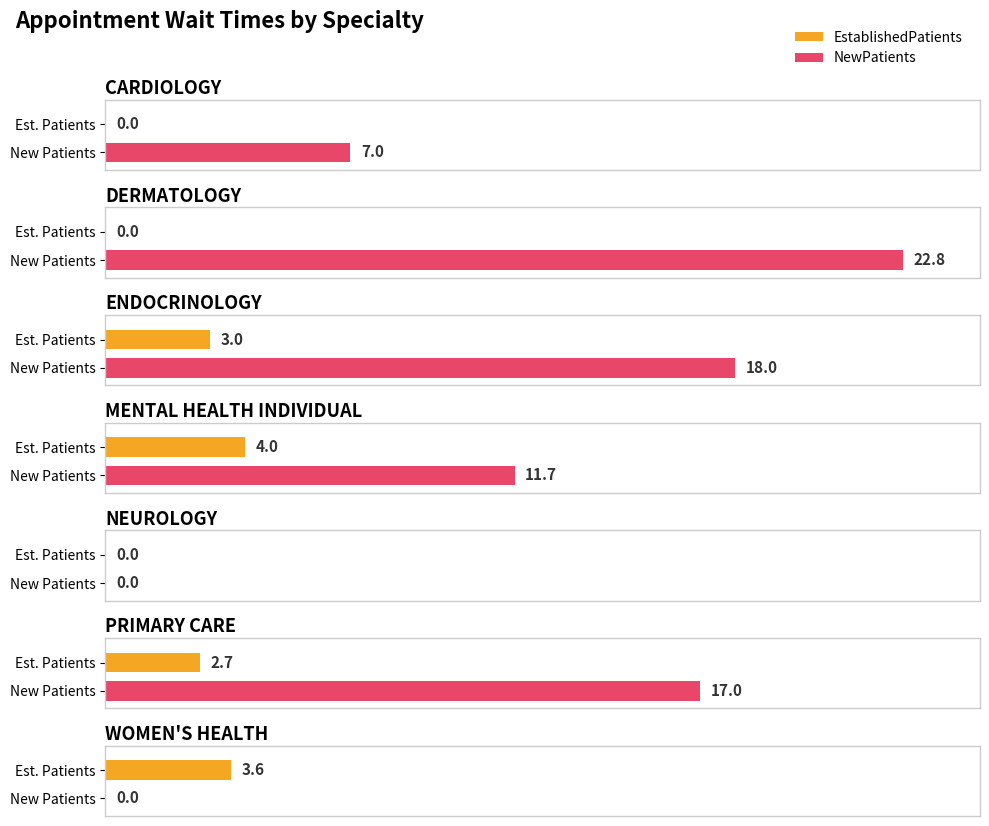

How many series are shown in this chart?

2